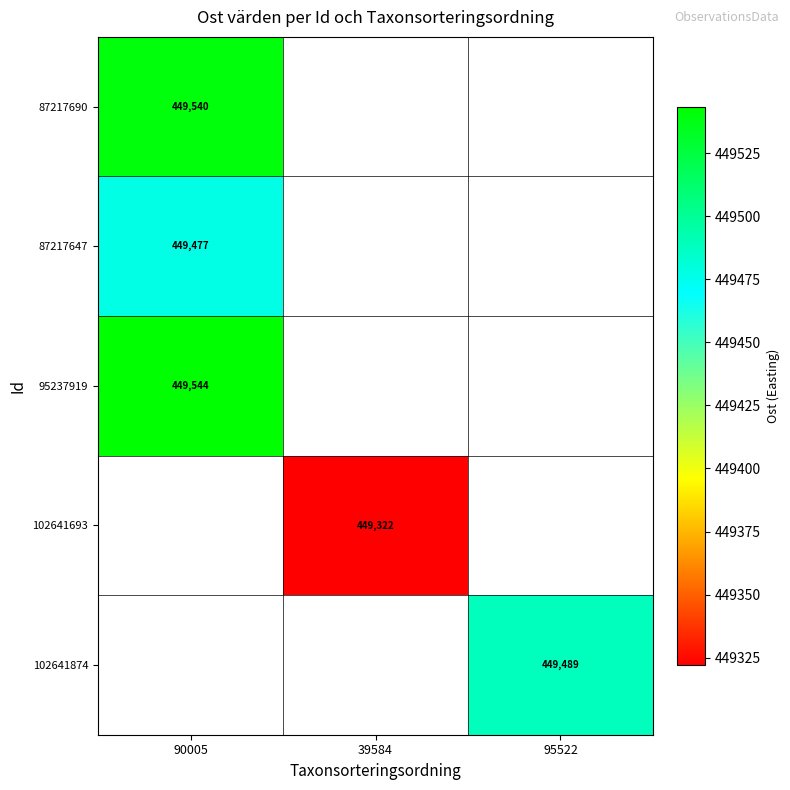

Is the value of 102641693 at 39584 greater than the value of 95237919 at 90005?

No